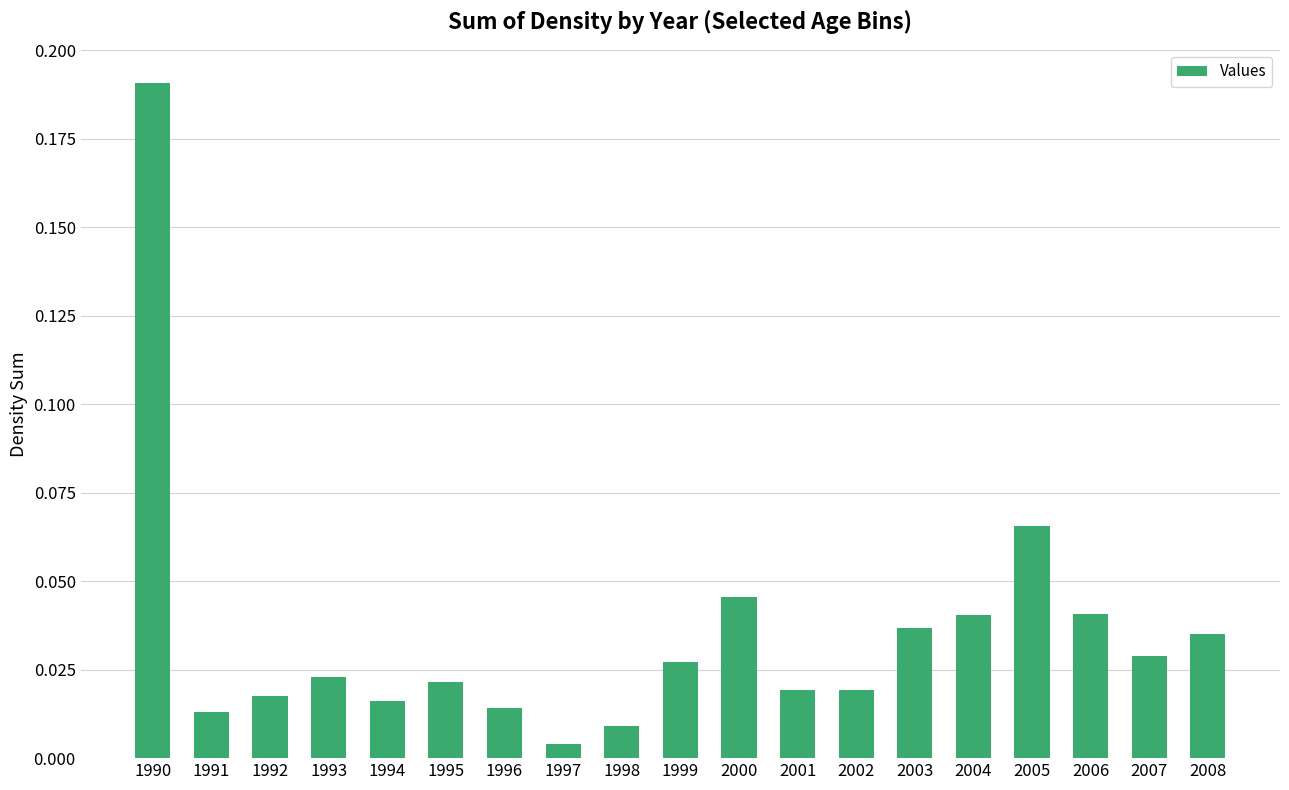

Where is the data nearest to the value 0?

1997